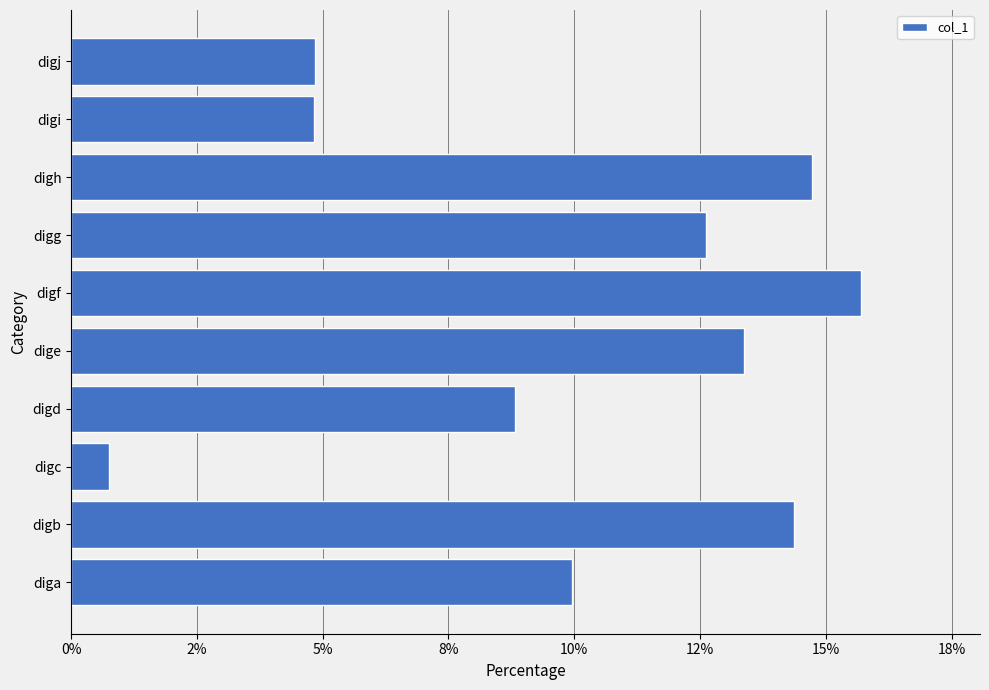

Does the chart contain any negative values?

No